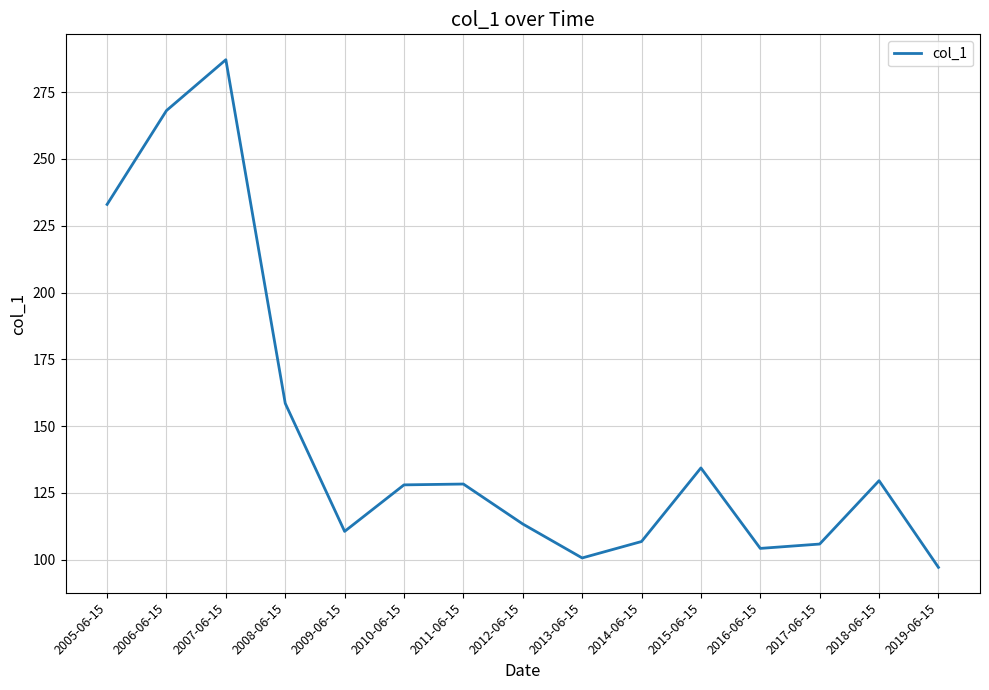

What position from the left is 2018-06-15?

14